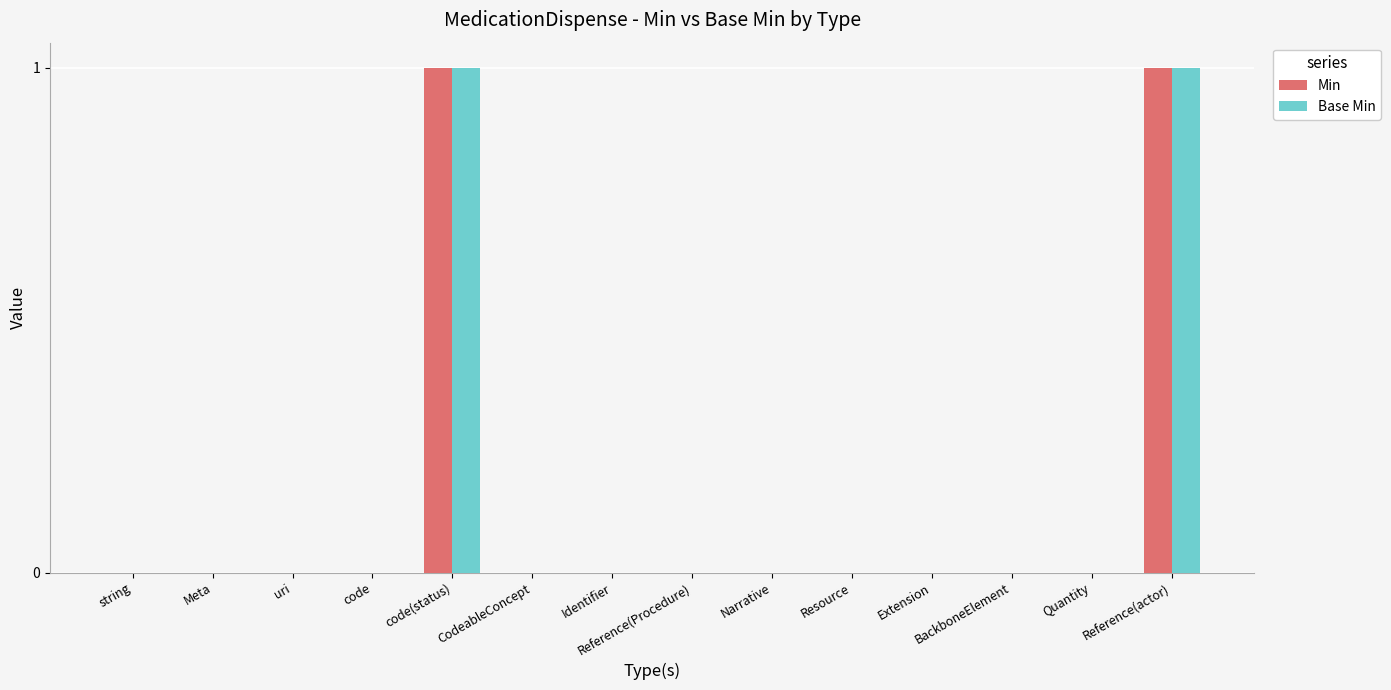

Reading left to right, extract all data points from this chart.

Min: string=0	Meta=0	uri=0	code=0	code(status)=1	CodeableConcept=0	Identifier=0	Reference(Procedure)=0	Narrative=0	Resource=0	Extension=0	BackboneElement=0	Quantity=0	Reference(actor)=1
Base Min: string=0	Meta=0	uri=0	code=0	code(status)=1	CodeableConcept=0	Identifier=0	Reference(Procedure)=0	Narrative=0	Resource=0	Extension=0	BackboneElement=0	Quantity=0	Reference(actor)=1